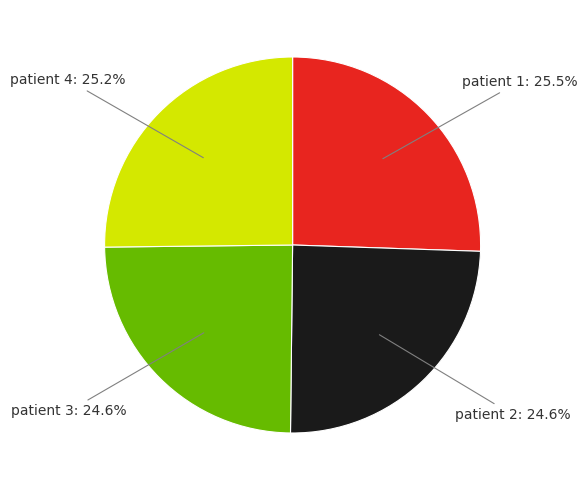

The patient 4 slice represents 25% of the pie. True or false?

True